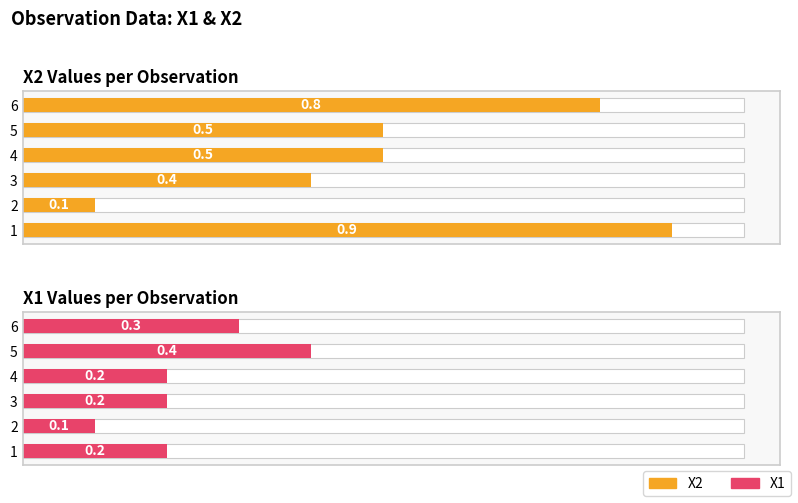

How many bars are there in each group?

2